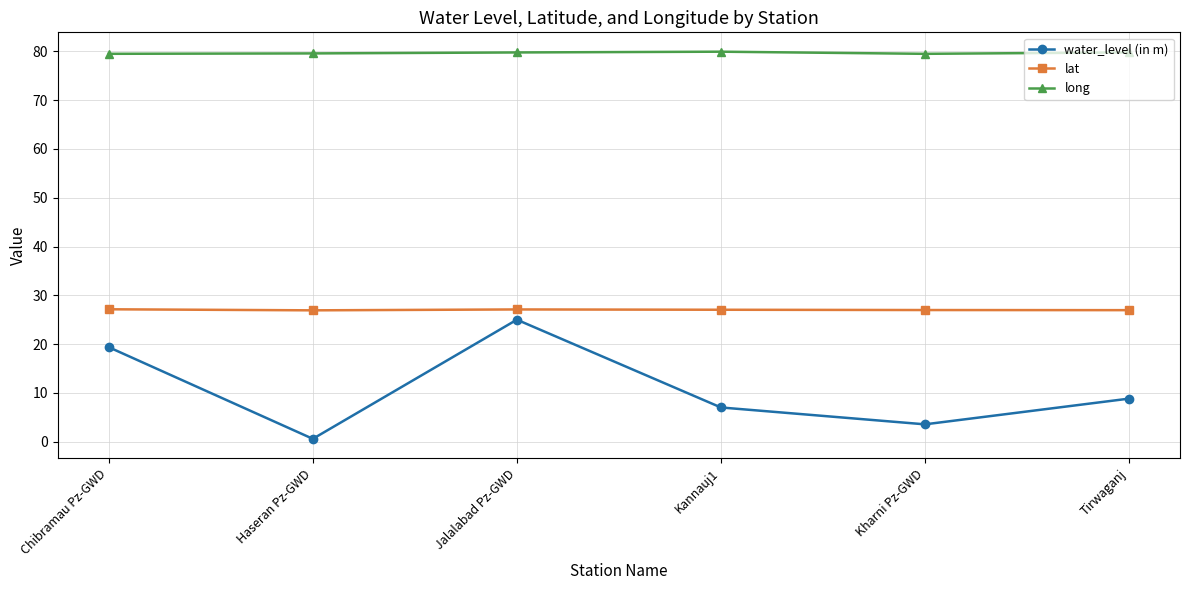

True or false: water_level (in m) and lat cross at least once.

False